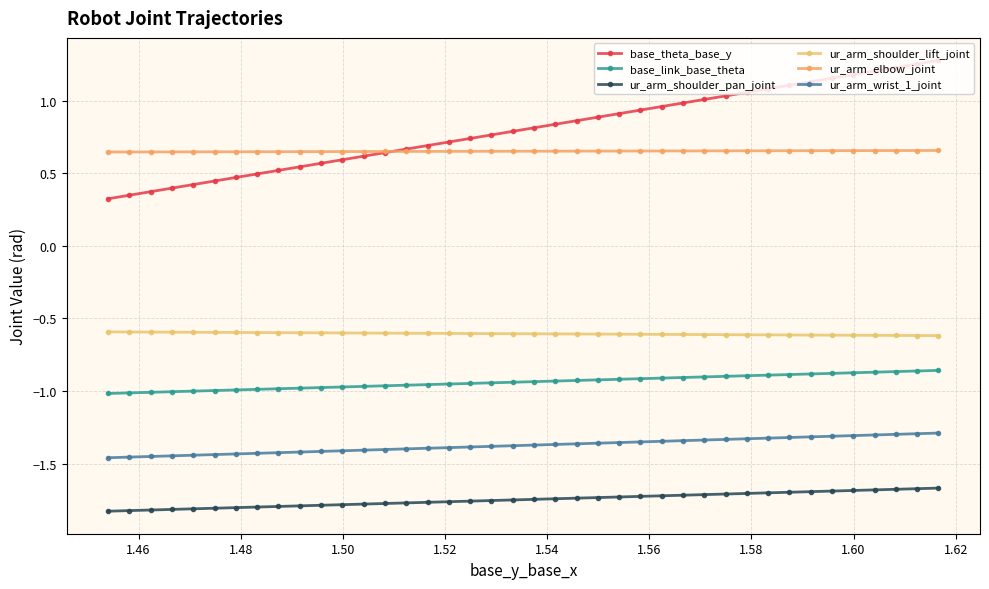

What is the greatest value displayed?

1.3